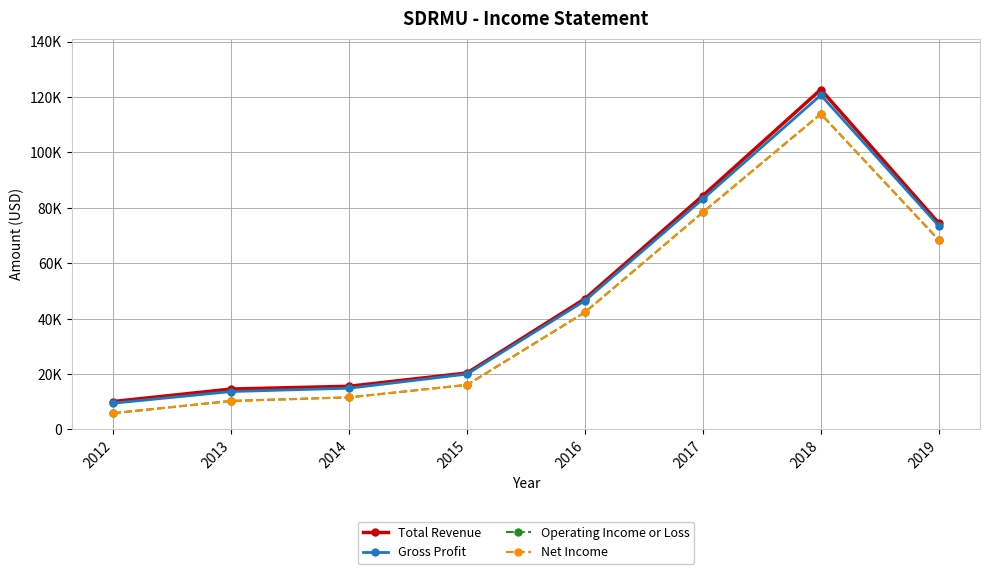

What value does the Operating Income or Loss series have at 2013, to the nearest 100?

10300